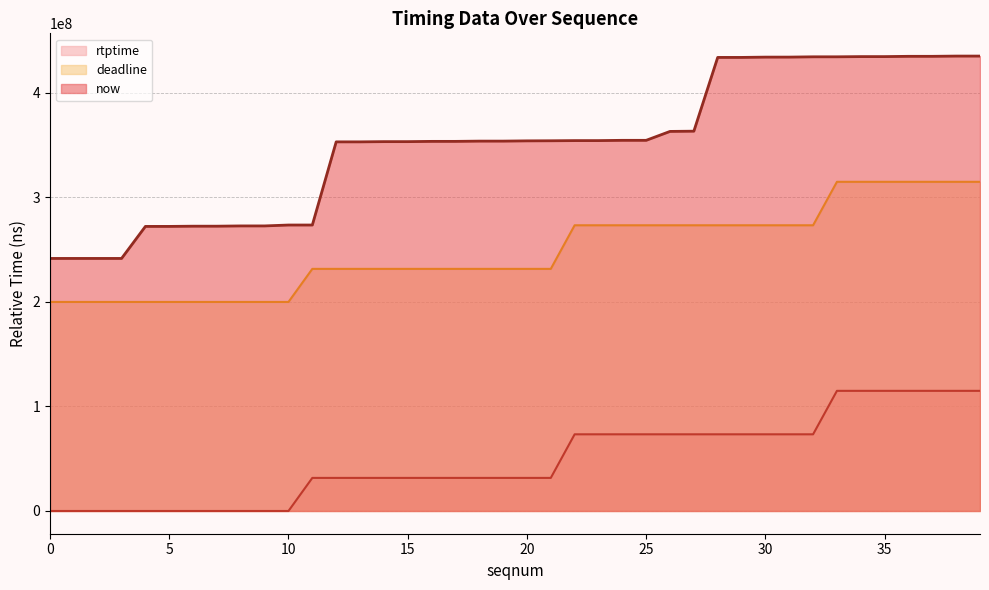

True or false: now has a value of 773792525 at 29.

False